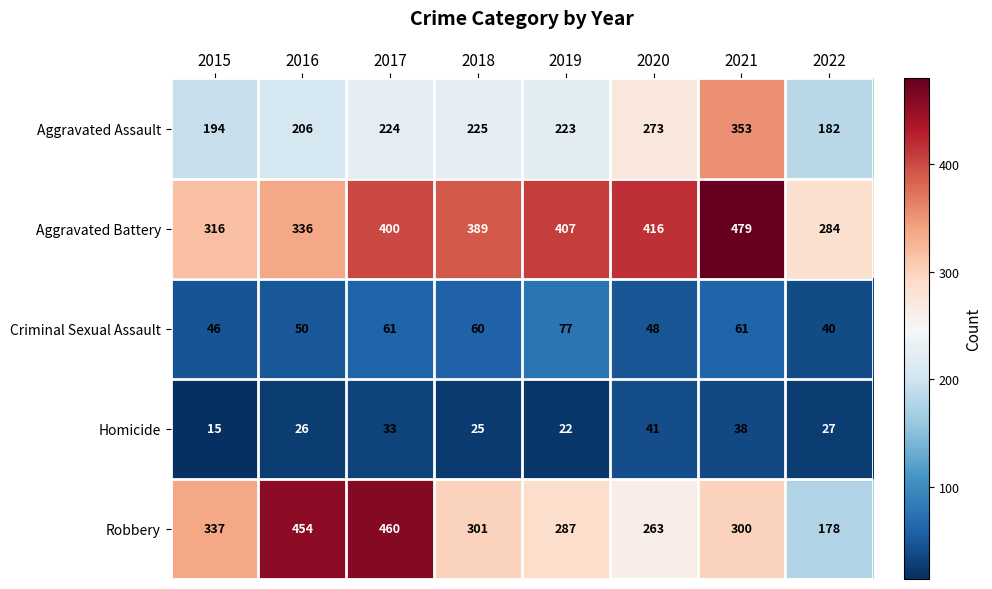

How many data points in Aggravated Assault are less than 224?

4